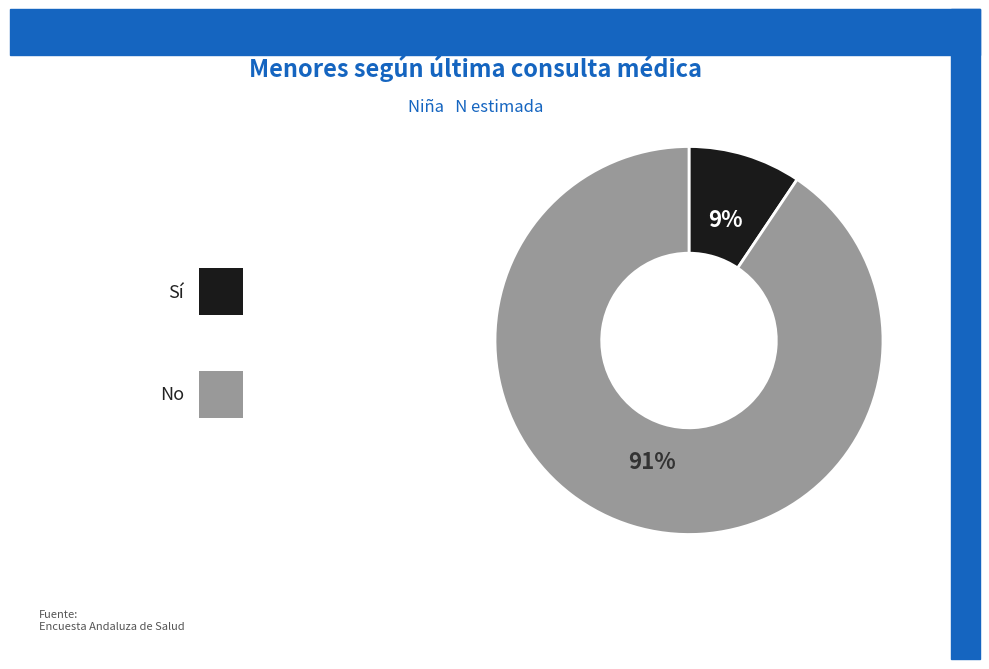

Is there a majority slice in this chart?

Yes